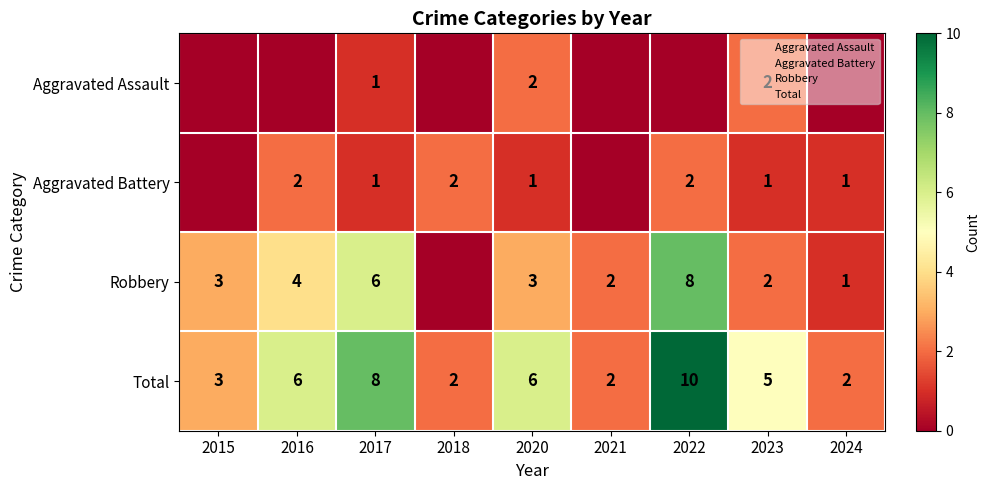

The Aggravated Battery series shows 1 at 2020. True or false?

True